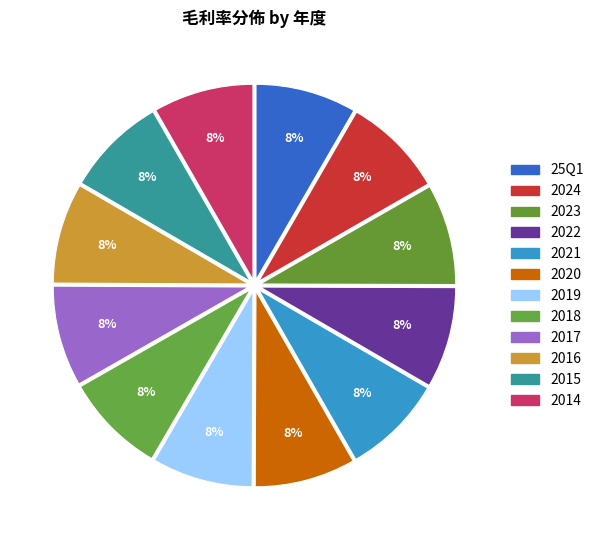

The 2015 slice represents 8% of the pie. True or false?

True